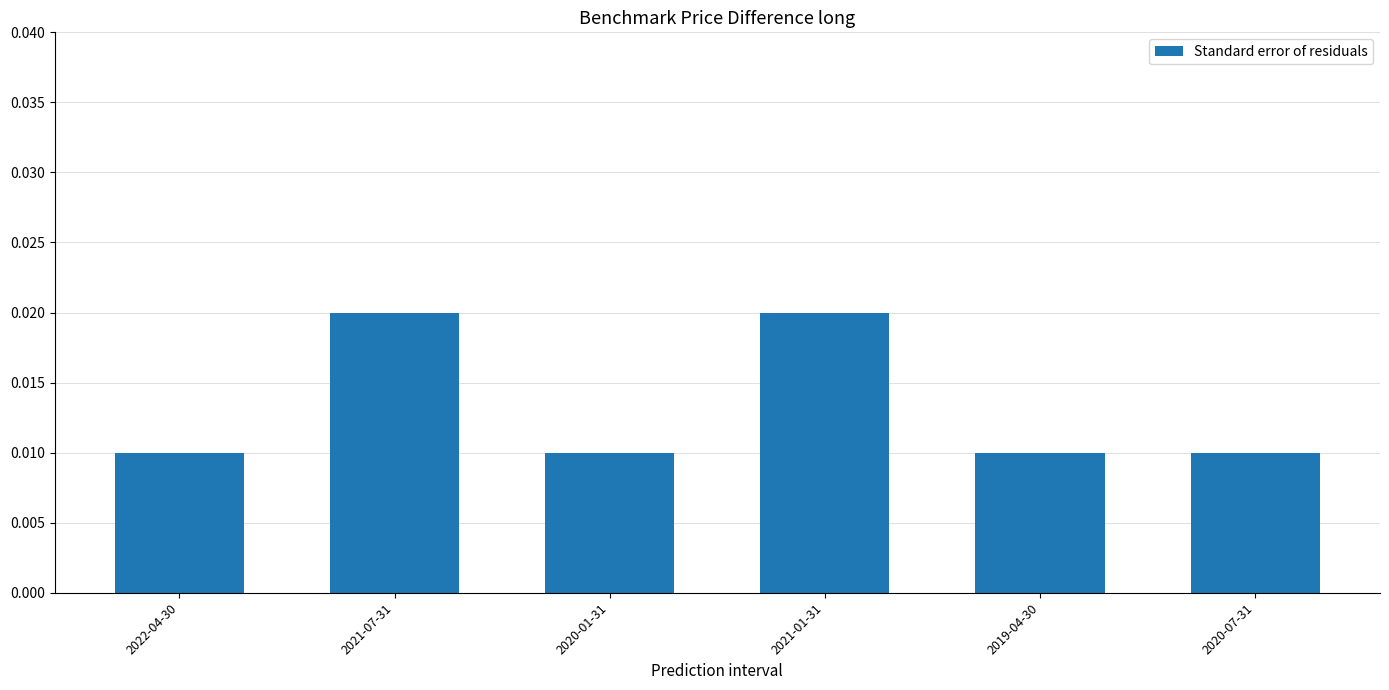

Count the values in the range 0 to 1.

6